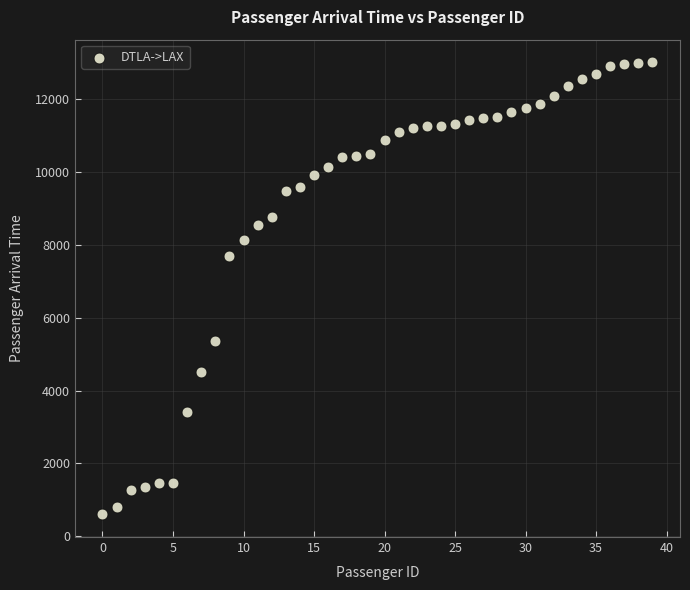

What Y value in the scatter plot is closest to 6804?

7694